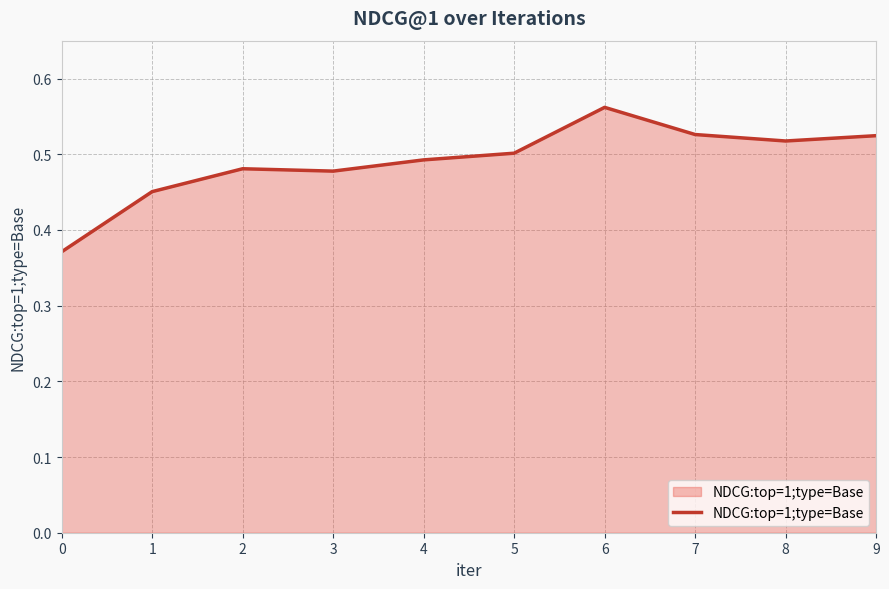

Which has a higher value, 2 or 5?

5